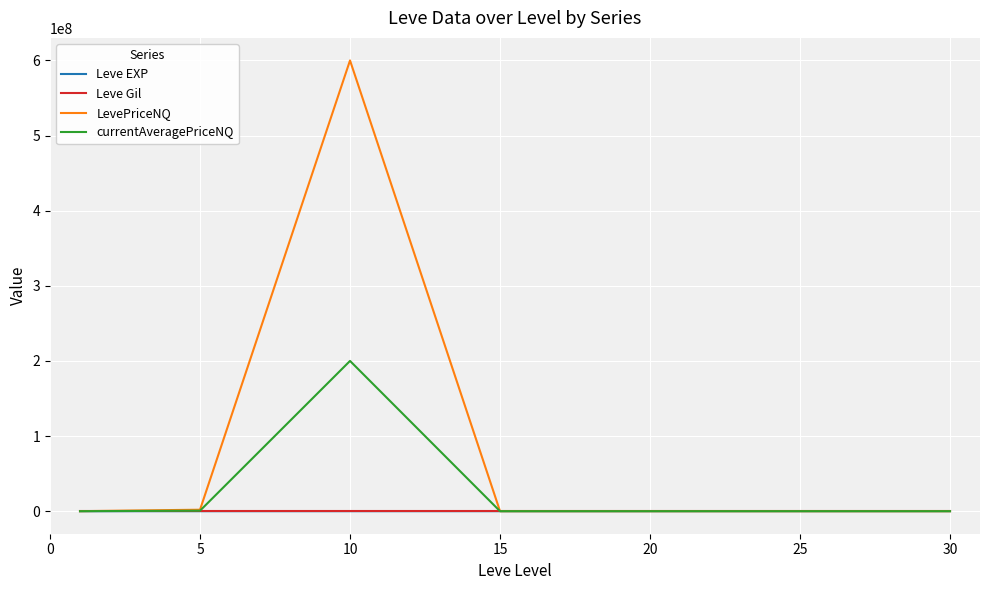

Which series has the largest total across all categories?

LevePriceNQ